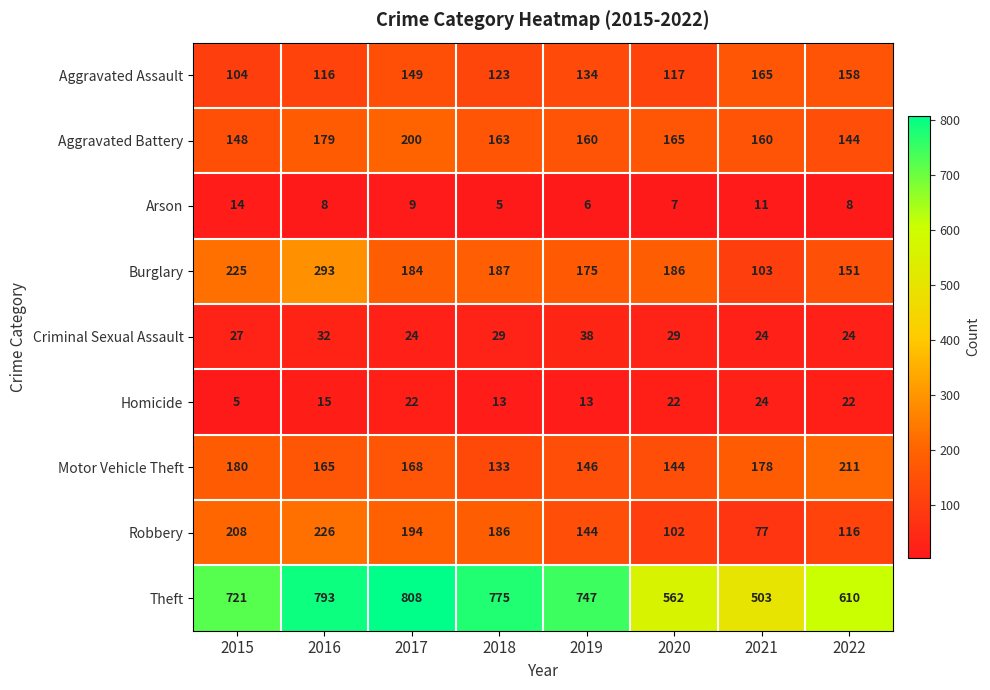

What is the sum of the Arson values at 2020 and 2022?

15